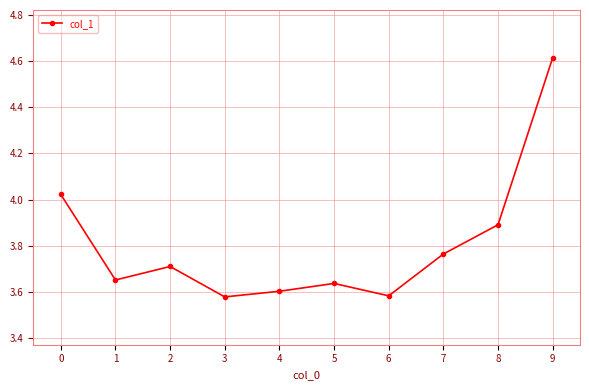

Count the number of categories in the chart.

10